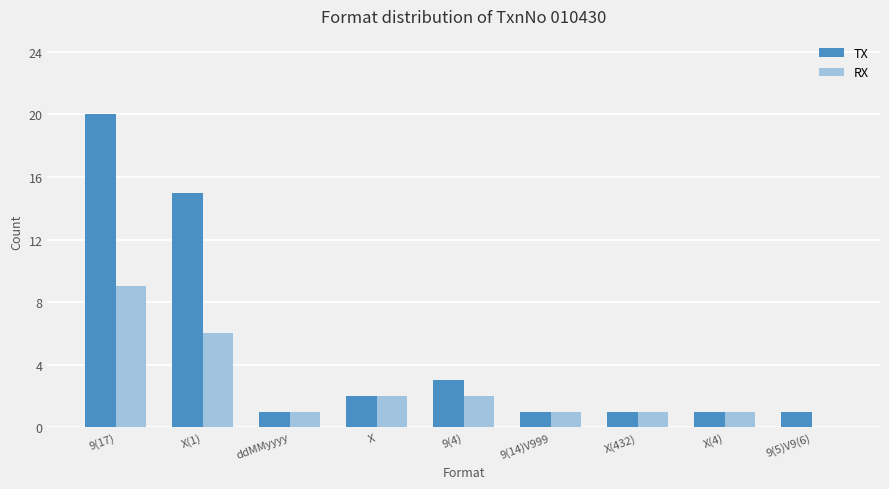

How many values in RX are above zero?

8